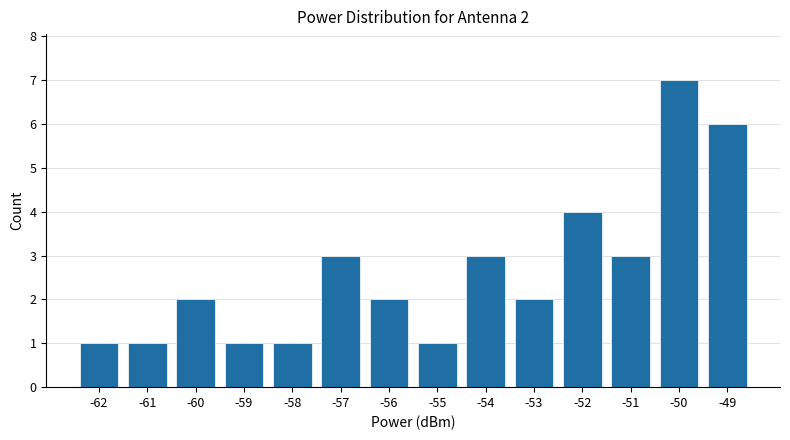

Is it true that the value at -56 is 2?

True